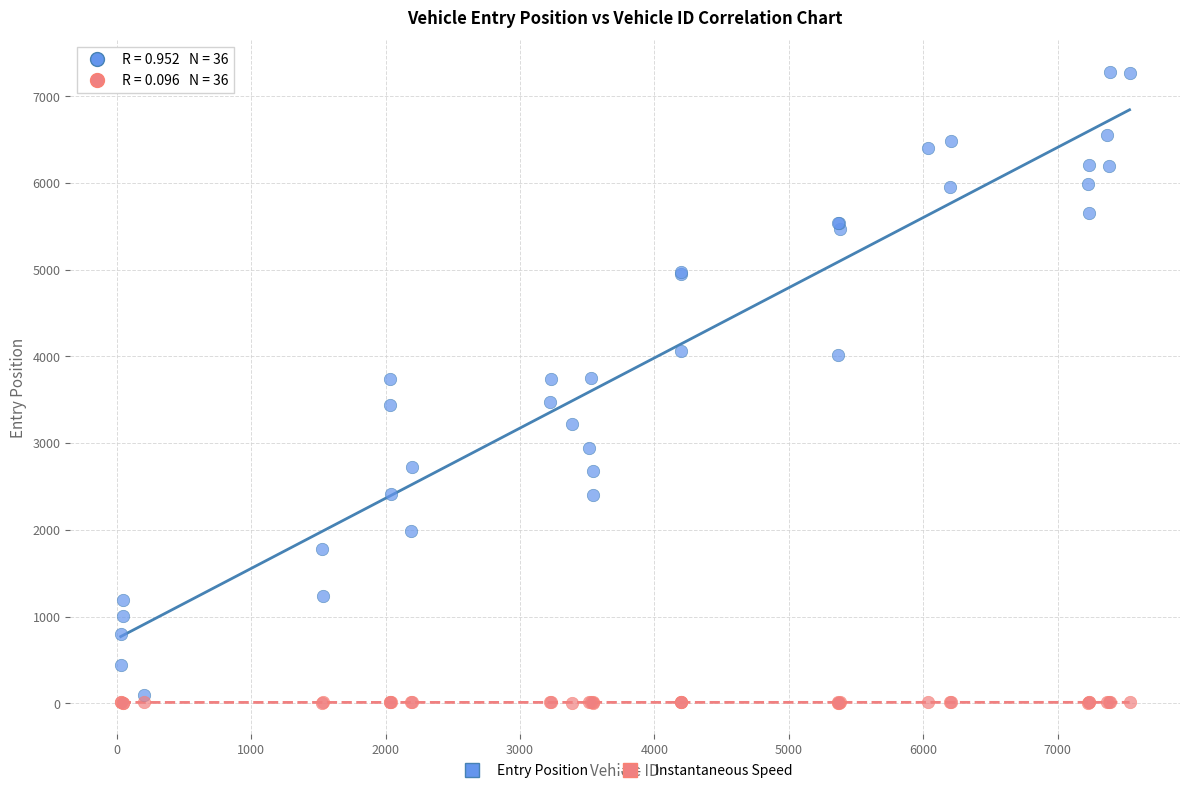

What are all the series names shown in the legend?

Entry Position, Instantaneous Speed